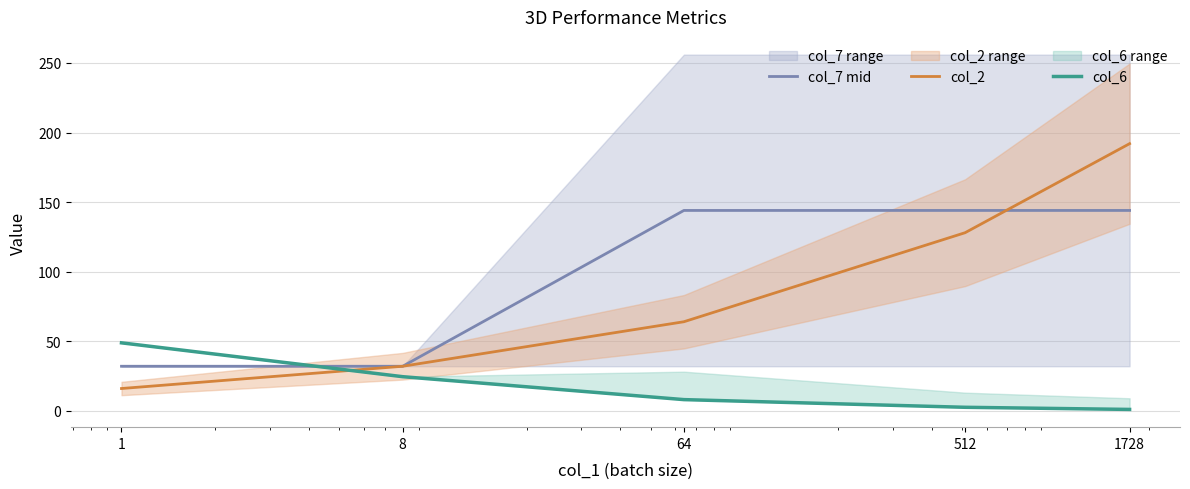

What is the difference between the highest and lowest values at 8?

7.5